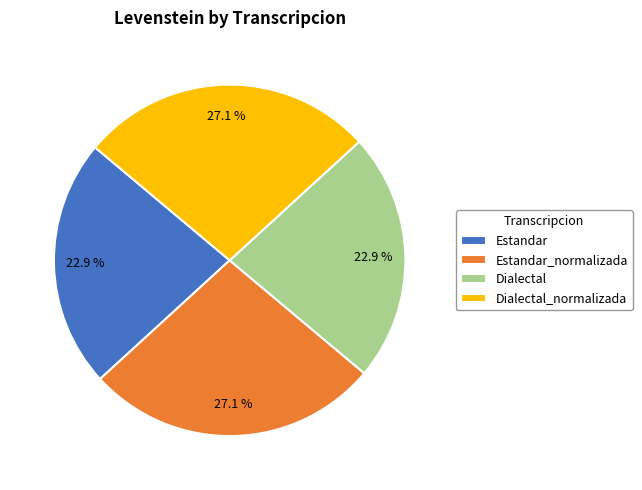

What is the ratio of the value at Dialectal_normalizada to the value at Dialectal?

1.2